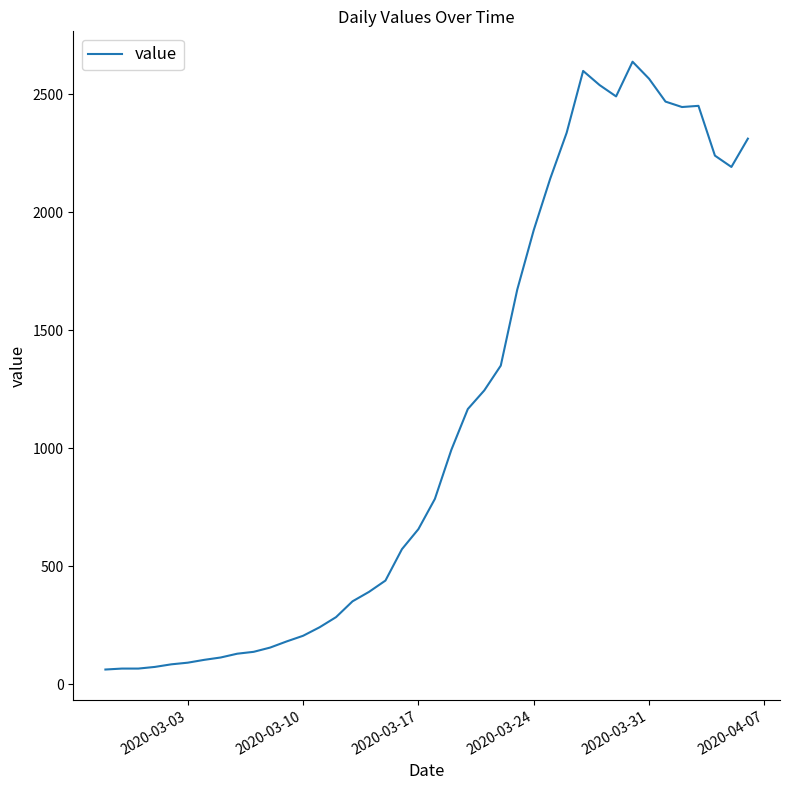

What is the greatest value displayed?

2638